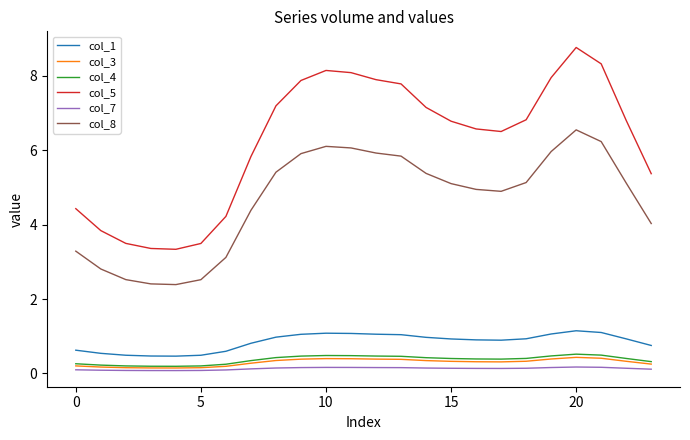

Which series has the largest range (max minus min)?

col_5